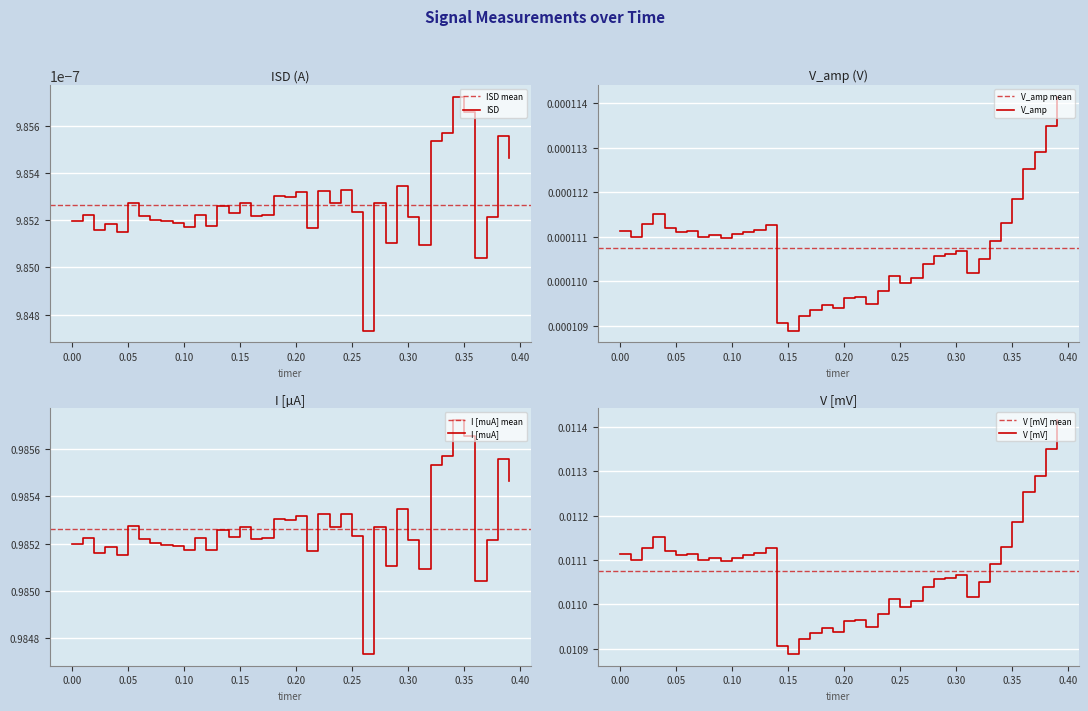

What are all the series names shown in the legend?

ISD, V_amp, I [muA], V [mV]